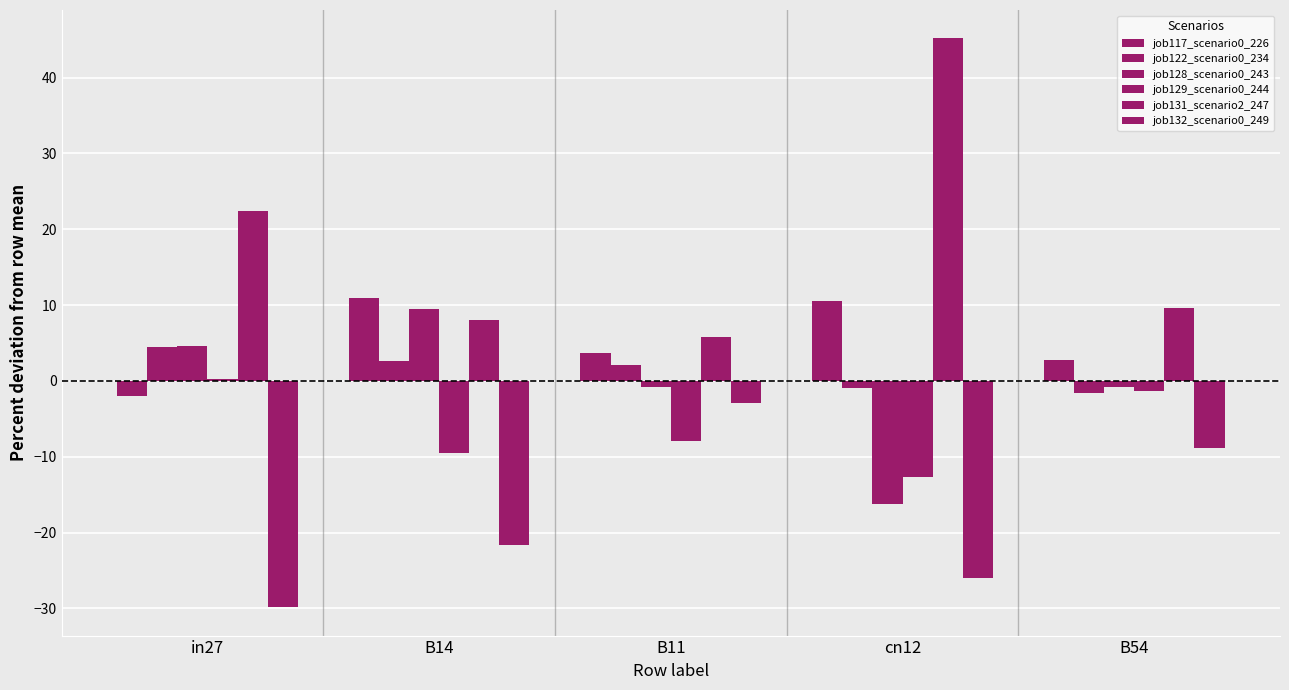

What is the greatest value displayed?

45.2